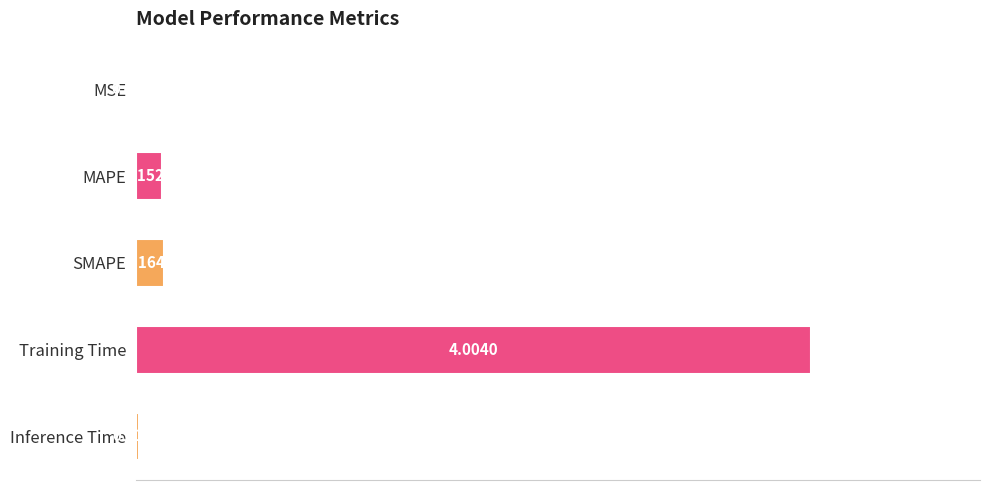

Are the bars horizontal?

Yes